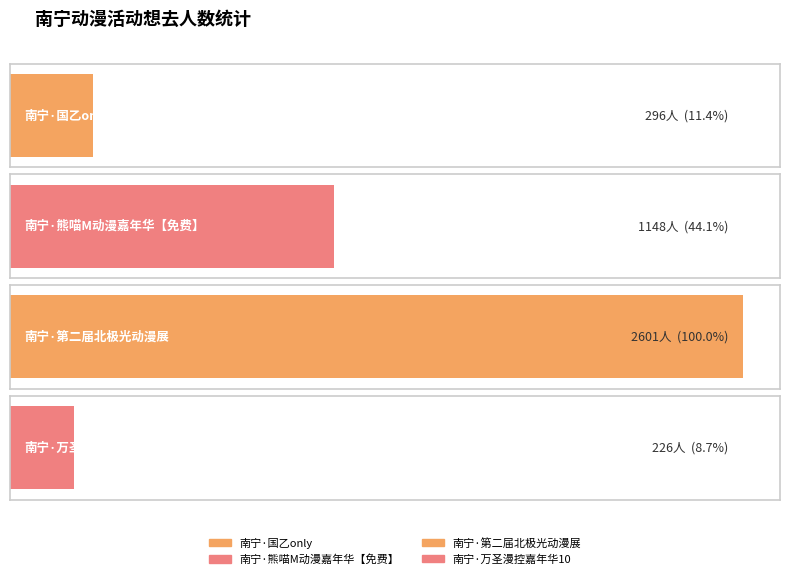

What is the ratio of the value at 南宁·熊喵M动漫嘉年华【免费】 to the value at 南宁·万圣漫控嘉年华10?

5.1